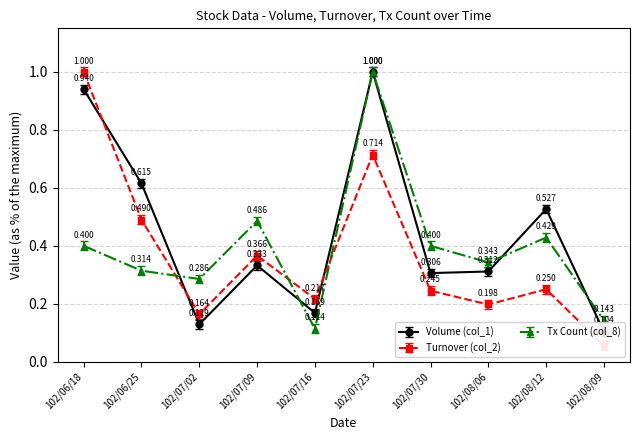

At which category is the sum across all series the highest?

102/07/23